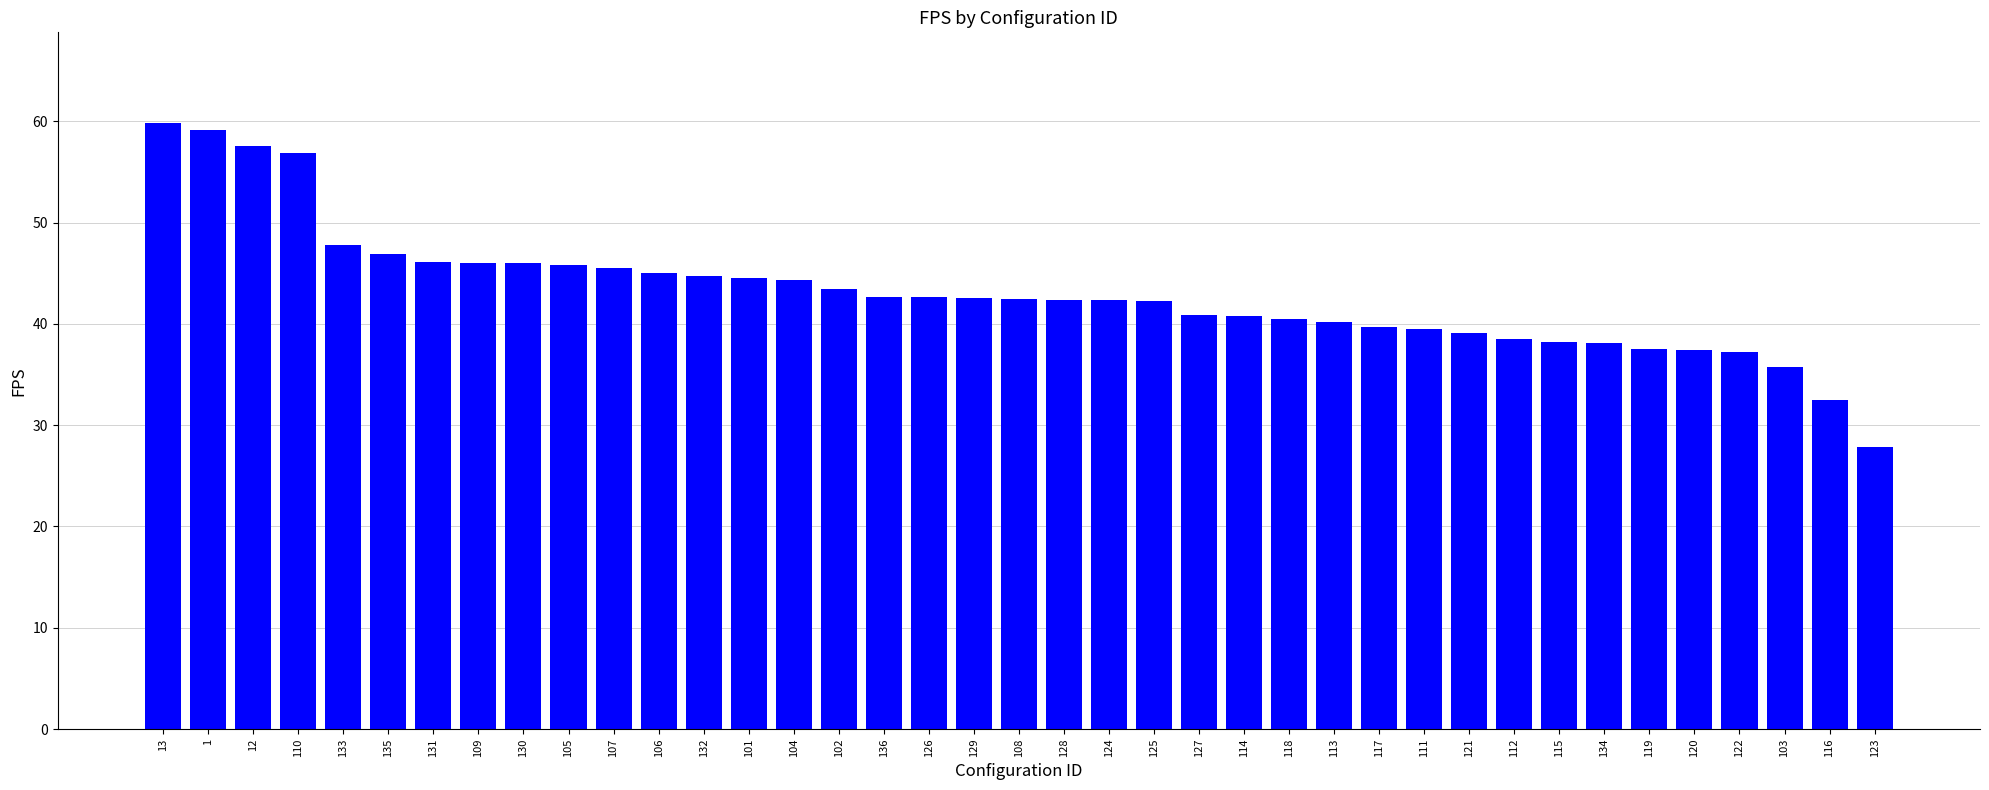

Is it true that the value at 121 is 18.1?

False